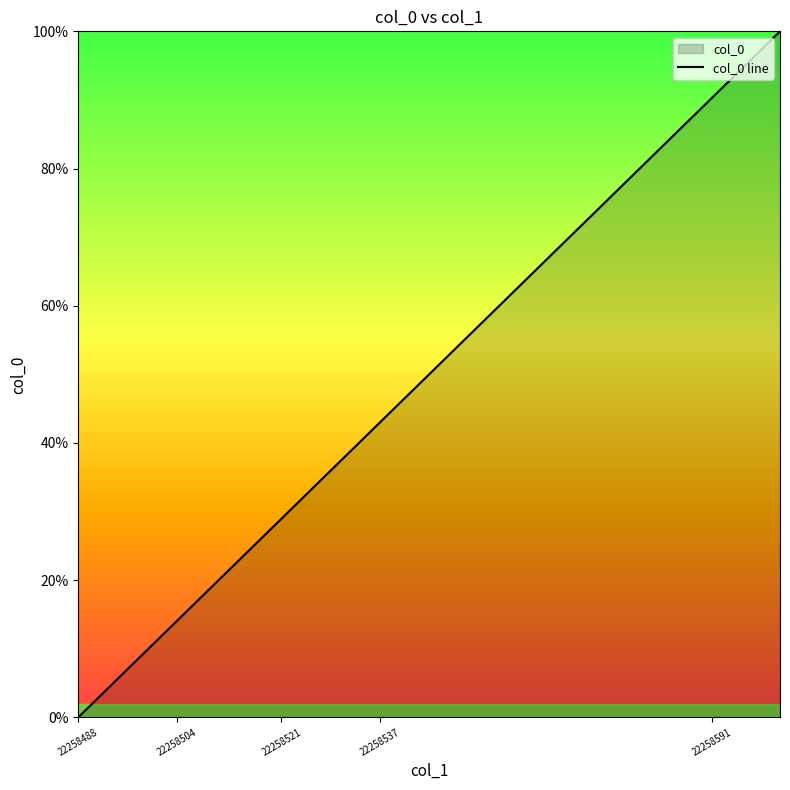

At which label is the value closest to 50?

22258537